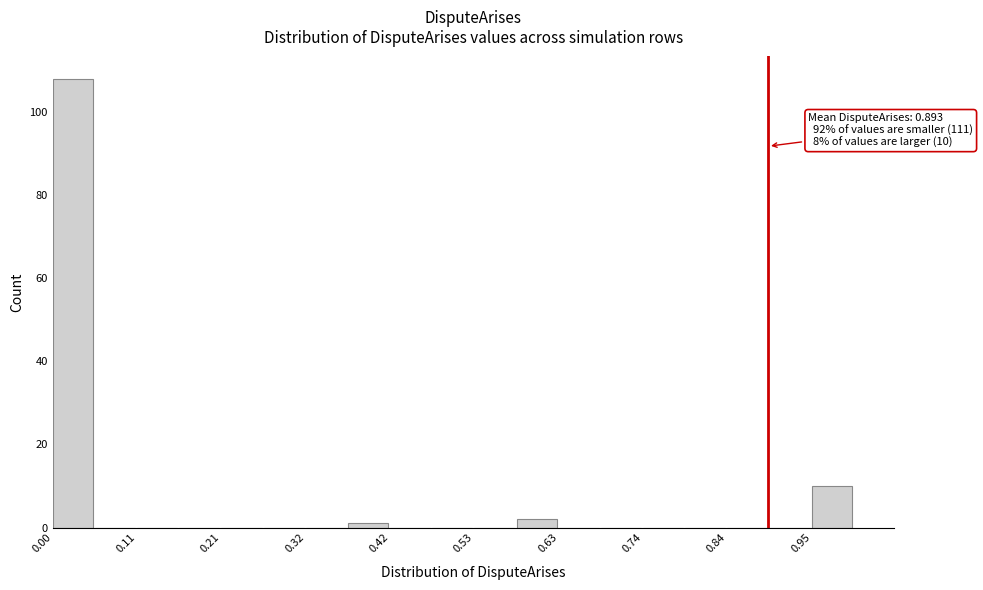

Around what value on the x-axis is the tallest bar? Give the approximate position of its centre, as read against the axis.

0.02